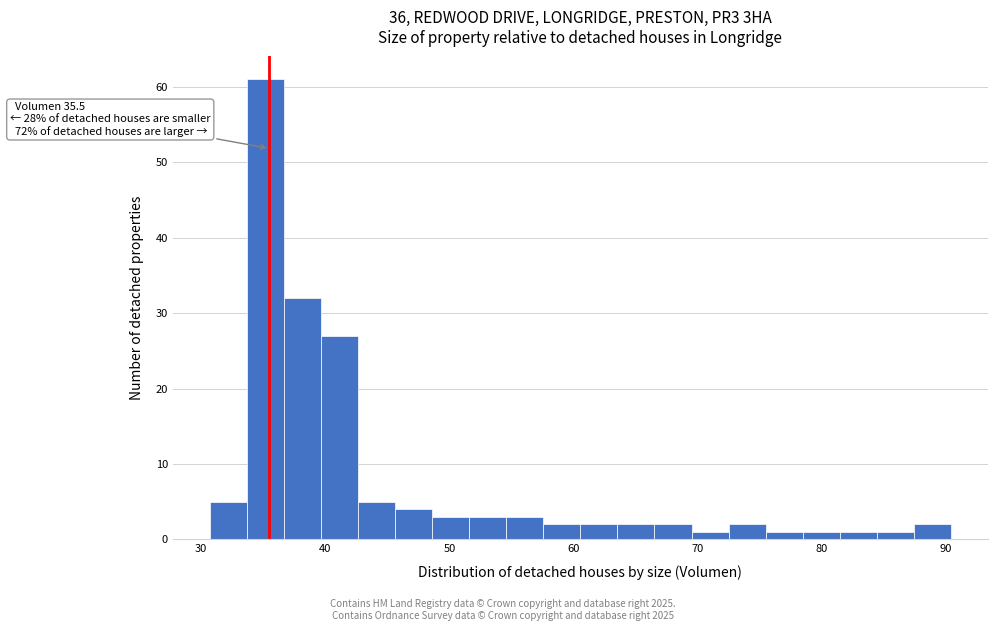

Read against the x-axis, roughly where is the centre of the tallest bar?

35